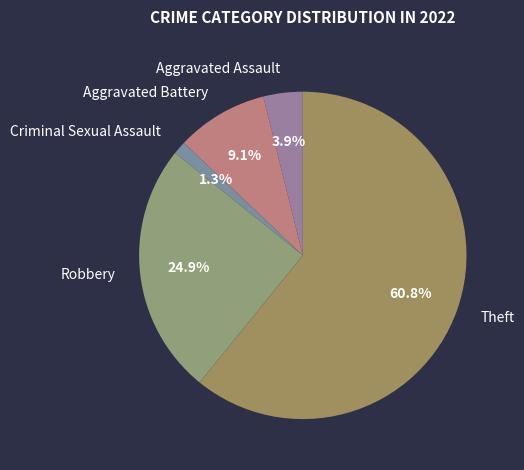

What is the ratio of the value at Aggravated Assault to the value at Theft?

0.1